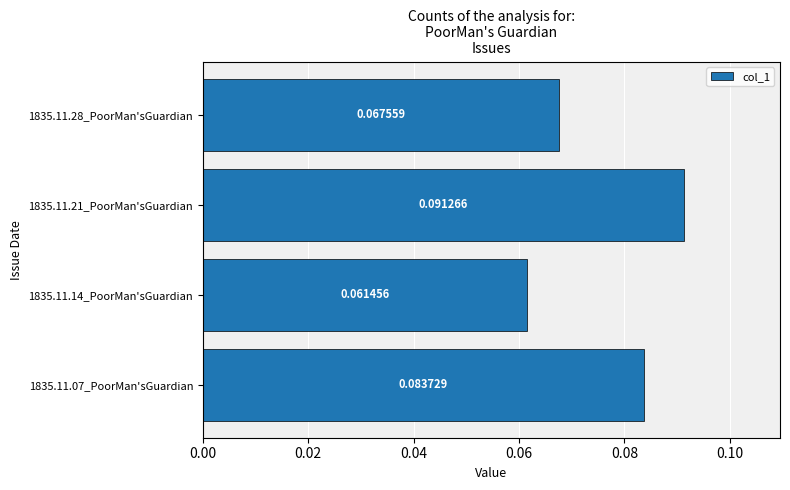

List the labels in order of value, largest first.

1835.11.21_PoorMan'sGuardian, 1835.11.07_PoorMan'sGuardian, 1835.11.28_PoorMan'sGuardian, 1835.11.14_PoorMan'sGuardian